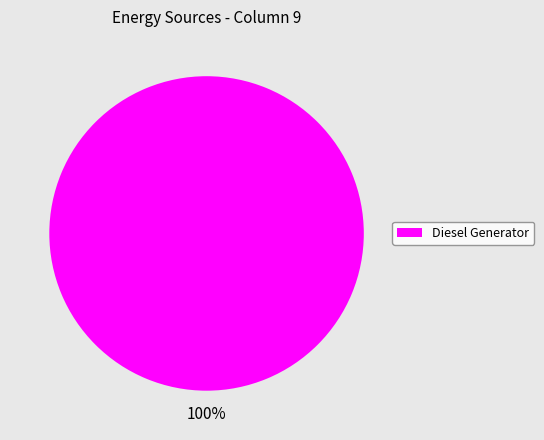

Count the number of slices in the pie.

1